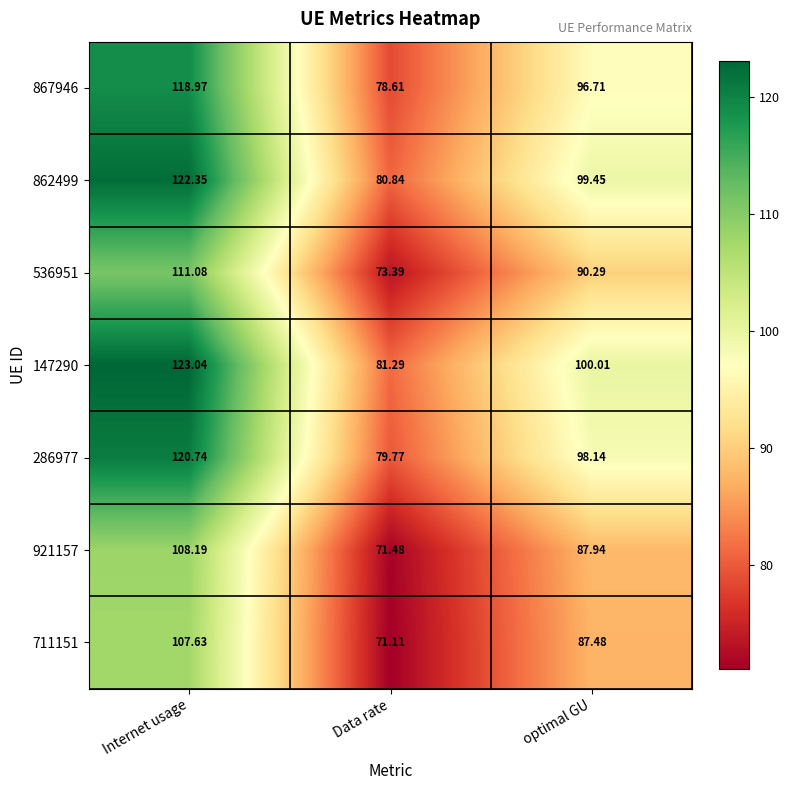

Which label corresponds to the smallest value in the chart?

Data rate